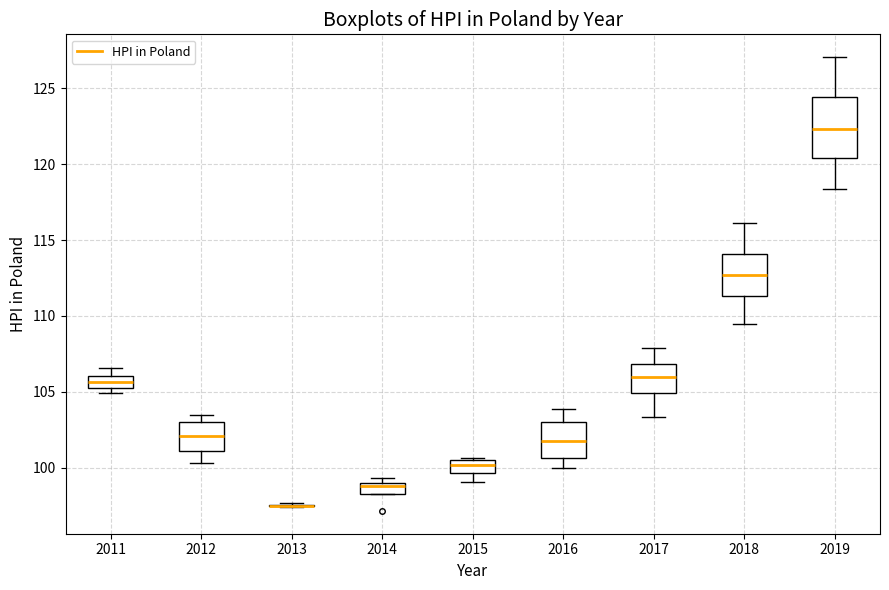

Comparing the boxes themselves (not the whiskers), which one is the tallest?

2019